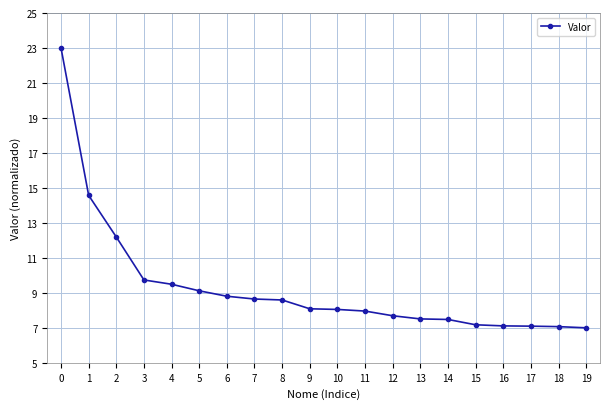

What is the value of the 2nd point from the left?

14.6